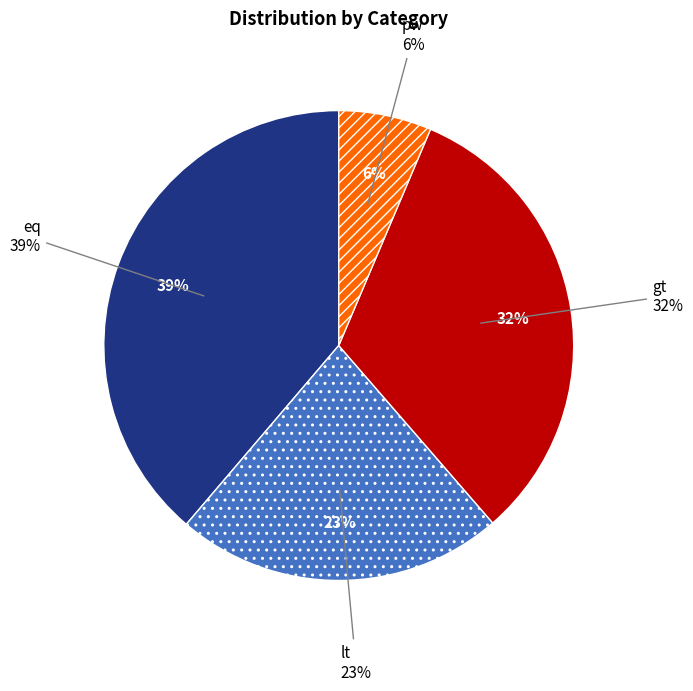

To the nearest percent, what portion does pw represent?

6%